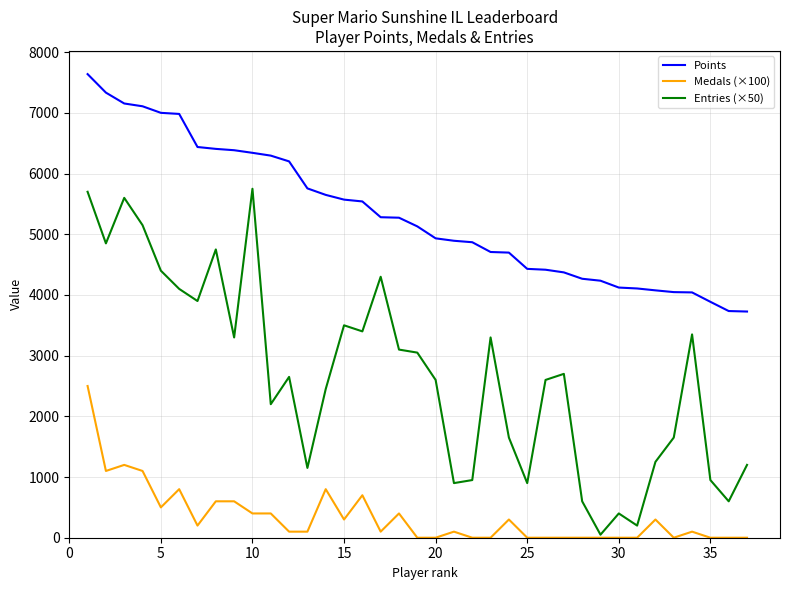

List the series in order of their peak value, highest first.

Points, Entries (×50), Medals (×100)